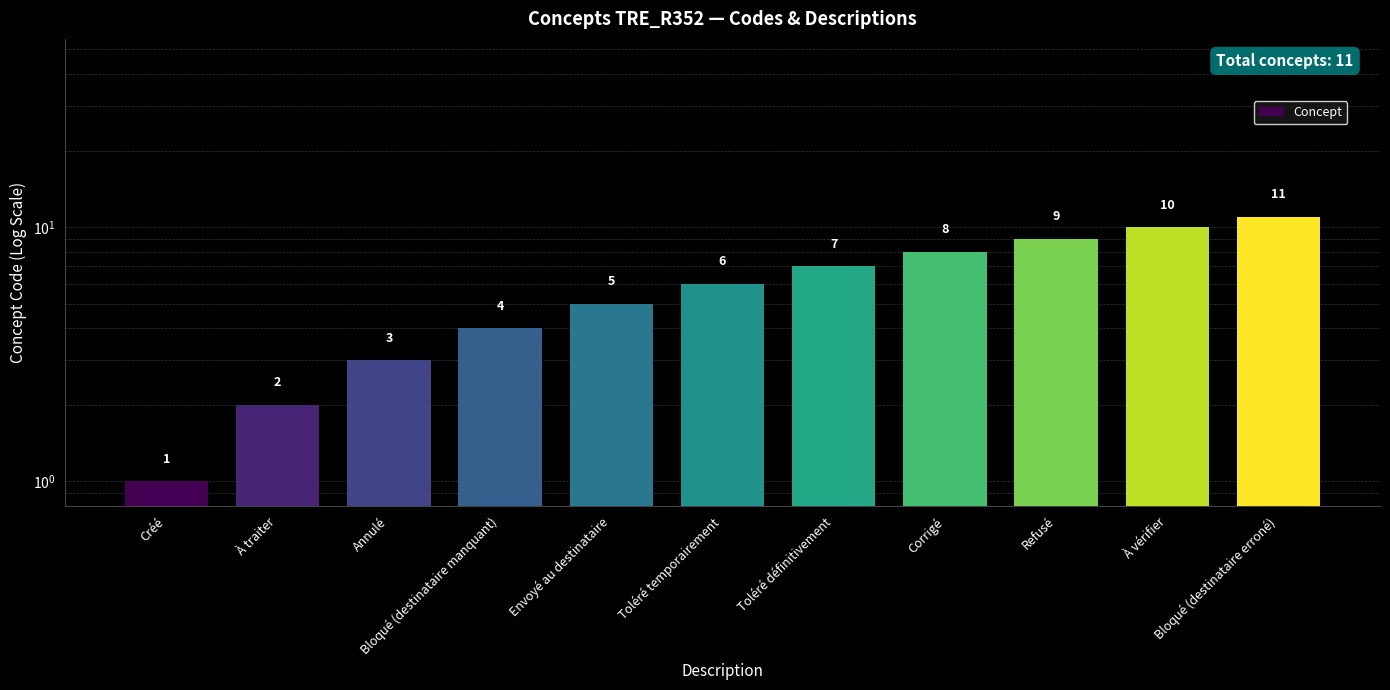

What is the change in value from Bloqué (destinataire manquant) to Toléré définitivement?

+3